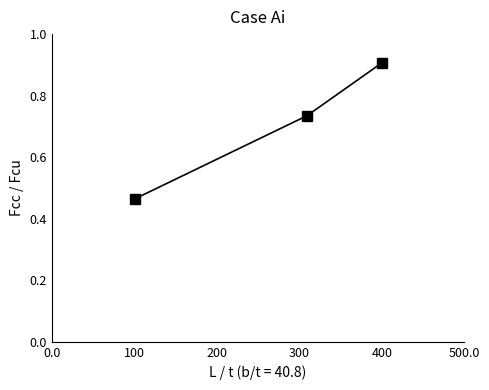

What is the greatest value displayed?

0.9